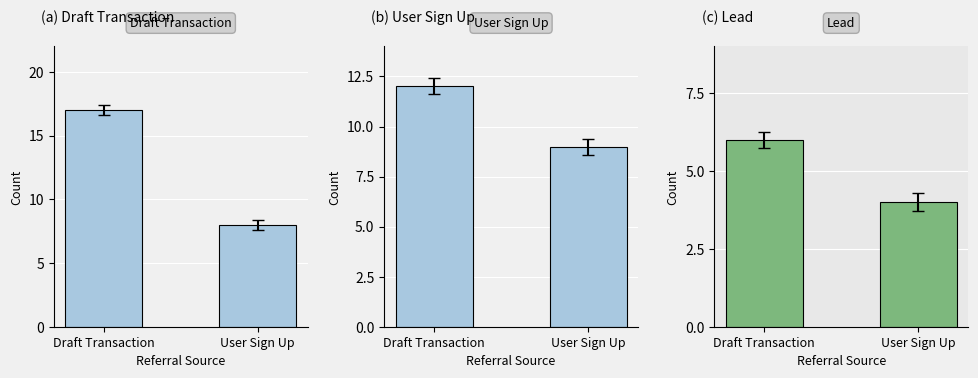

Is it true that id equals 9 at User Sign Up?

True